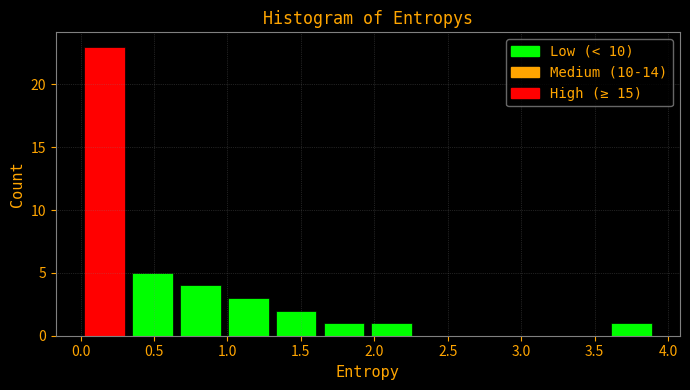

Which range on the x-axis has the tallest bar?

0.00 to 0.35